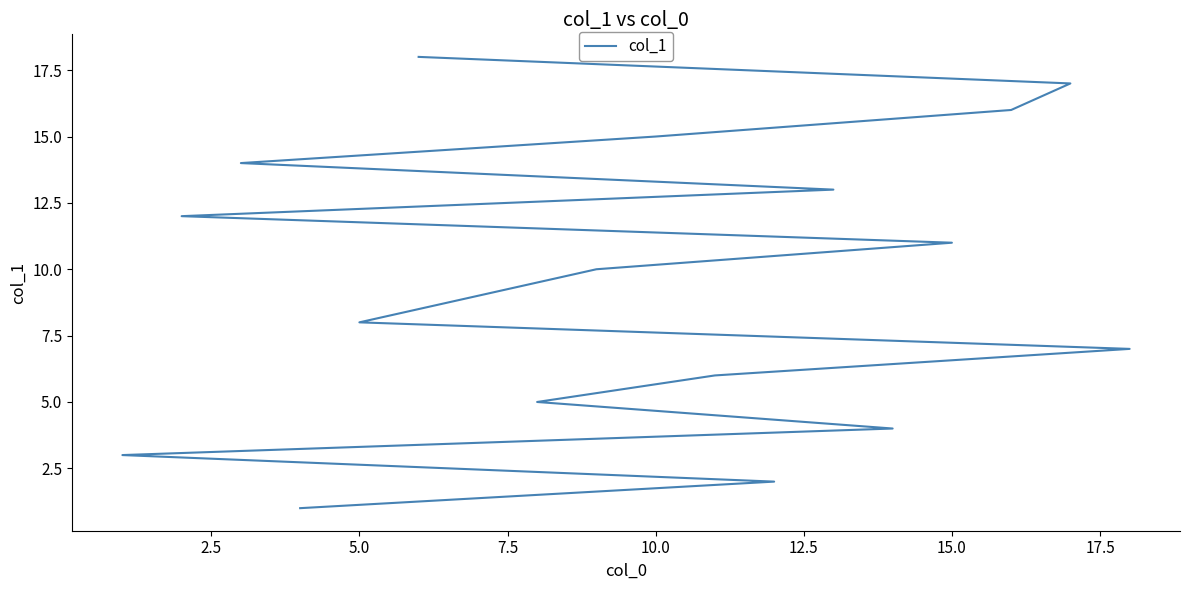

Reading right to left, list all the values displayed in this chart.

18	17	16	15	14	13	12	11	10	9	8	7	6	5	4	3	2	1